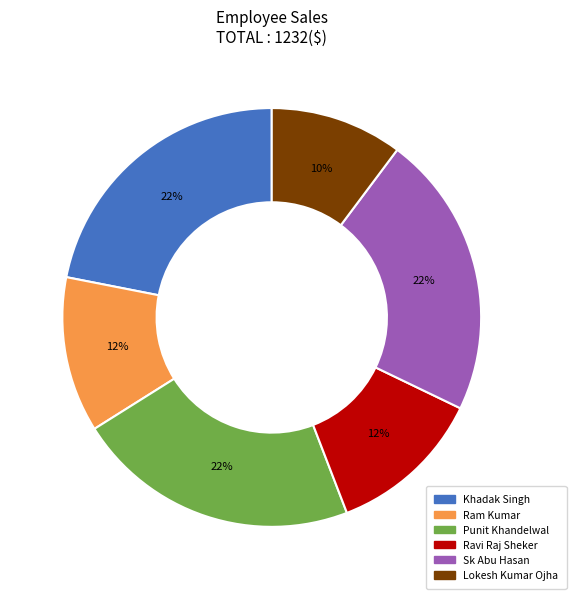

Is it true that Sk Abu Hasan is 22% of the pie?

True